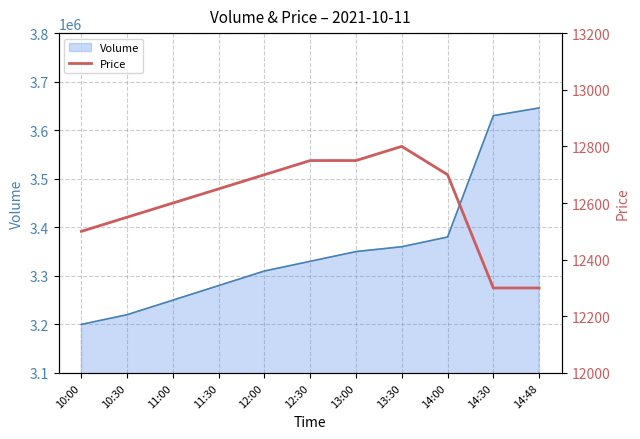

Read the value at 13:30, to the nearest 50.

12800